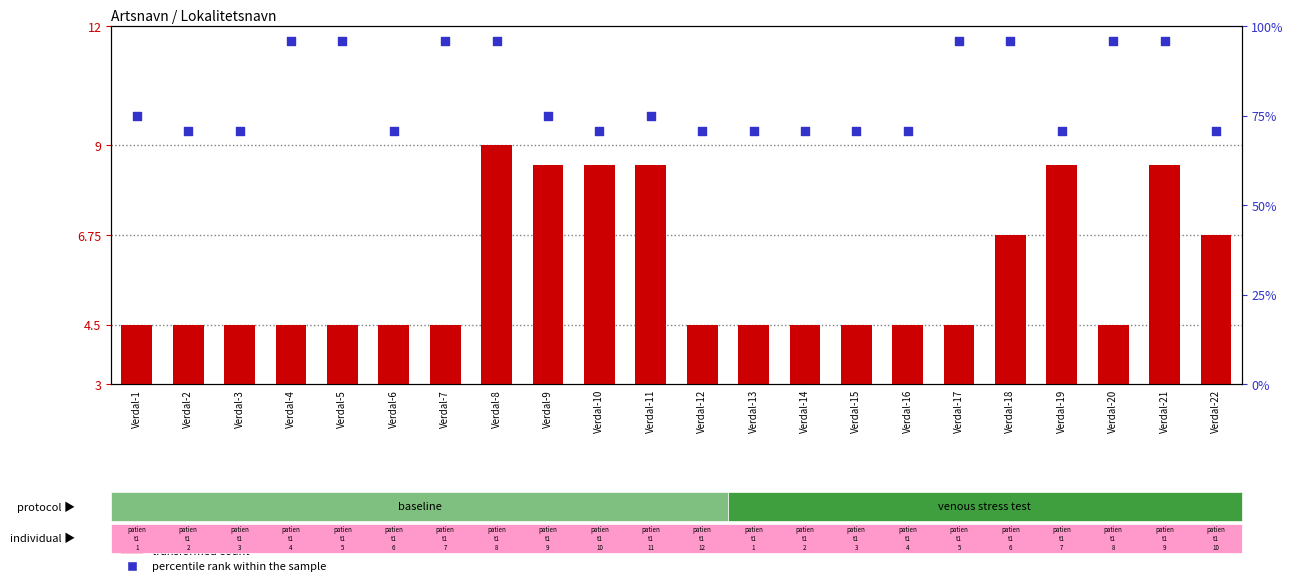

What is the total value across all series at Verdal-17?

100.3